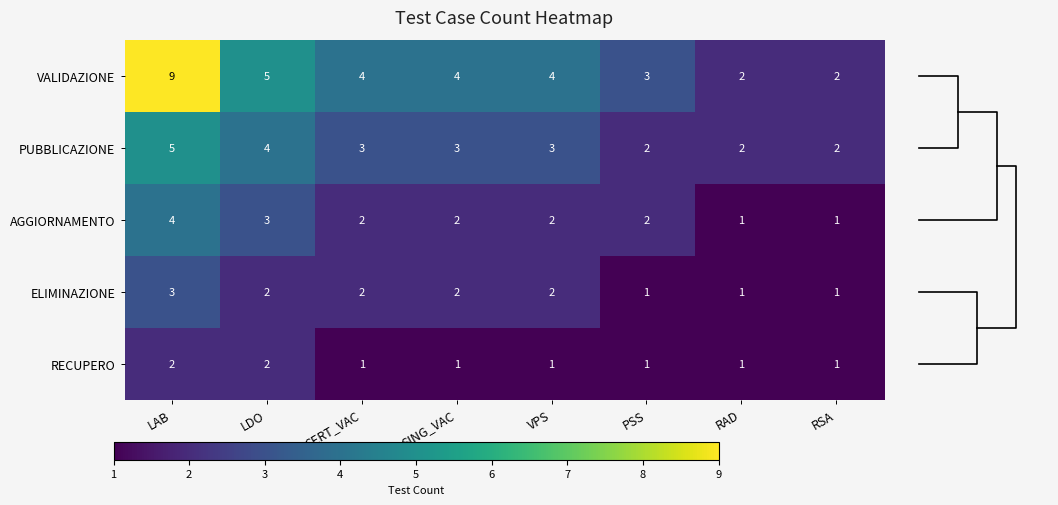

How many series are shown in this chart?

5